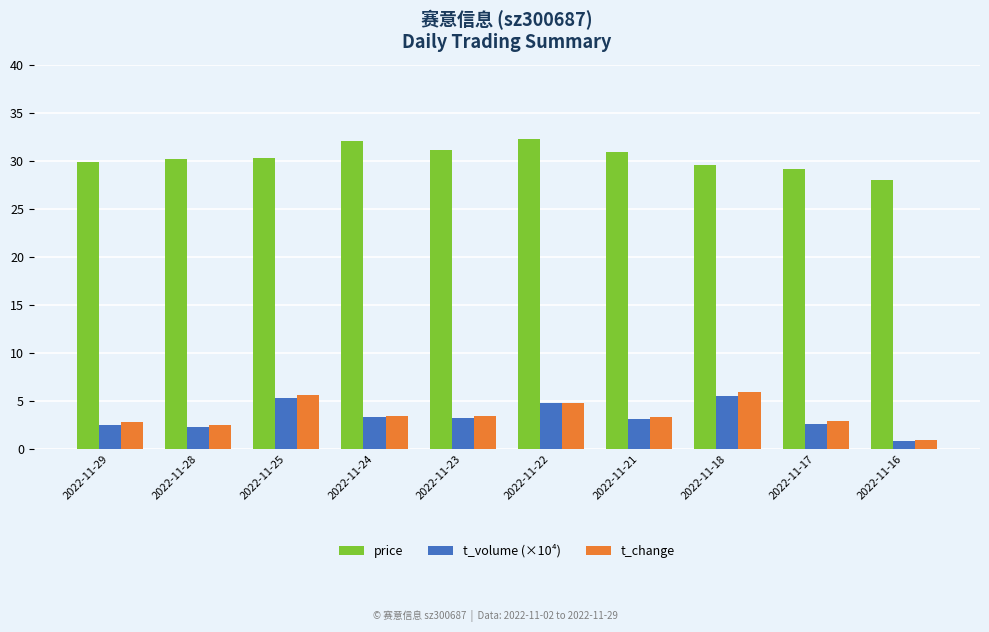

What is the difference between the t_volume (×10⁴) values at 2022-11-23 and 2022-11-18?

2.3